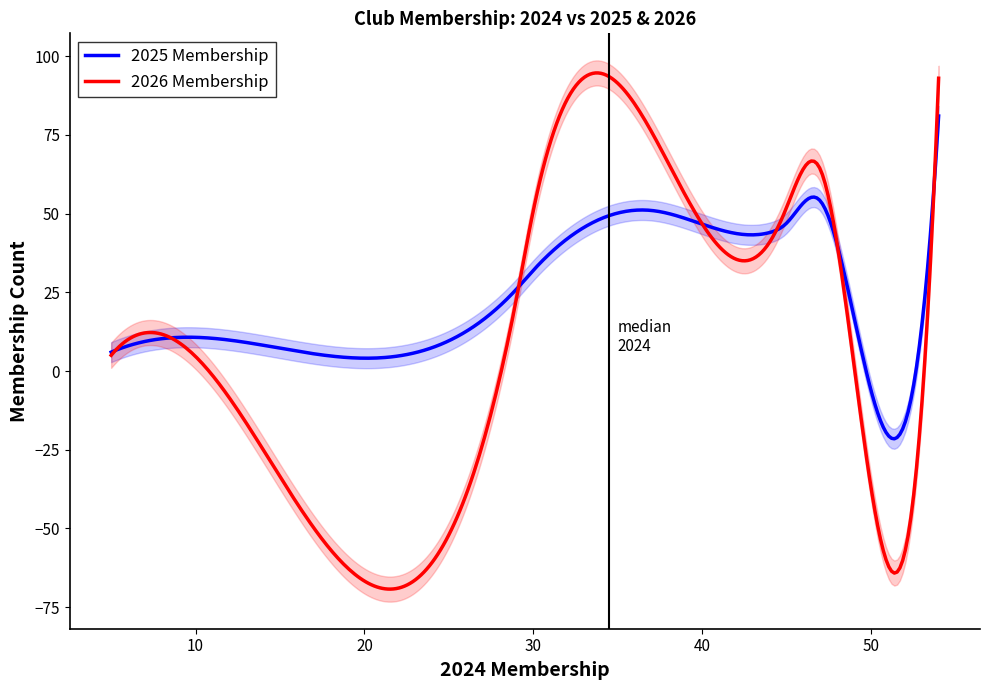

How many values in the 2026 Membership series exceed 51?

4